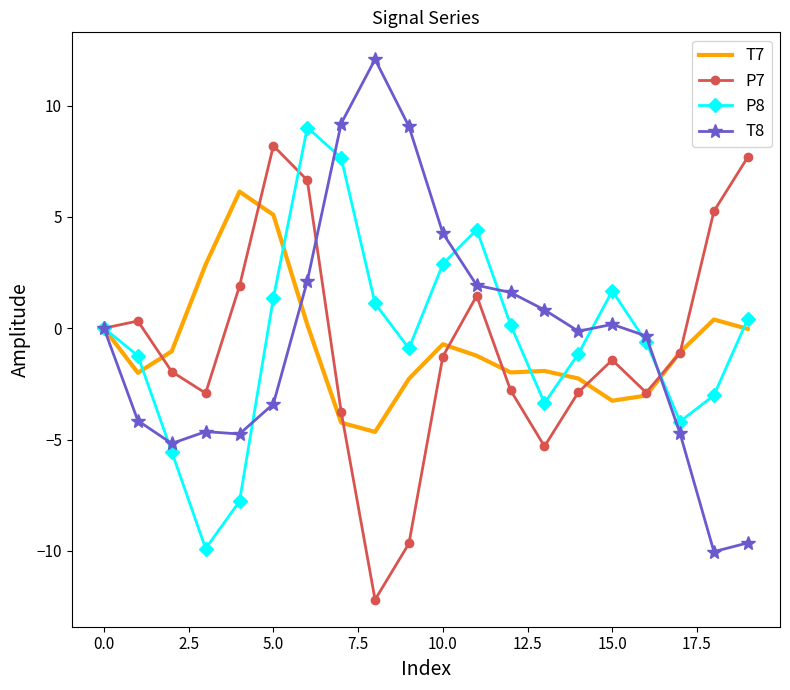

After their last crossing, which series has the higher values: P8 or T8?

P8